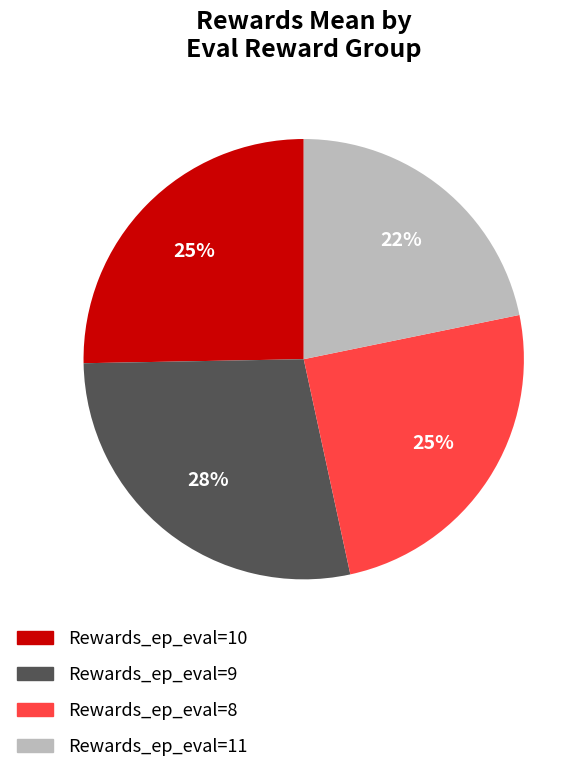

Do Rewards_ep_eval=9 and Rewards_ep_eval=8 together represent more than half of the pie?

Yes